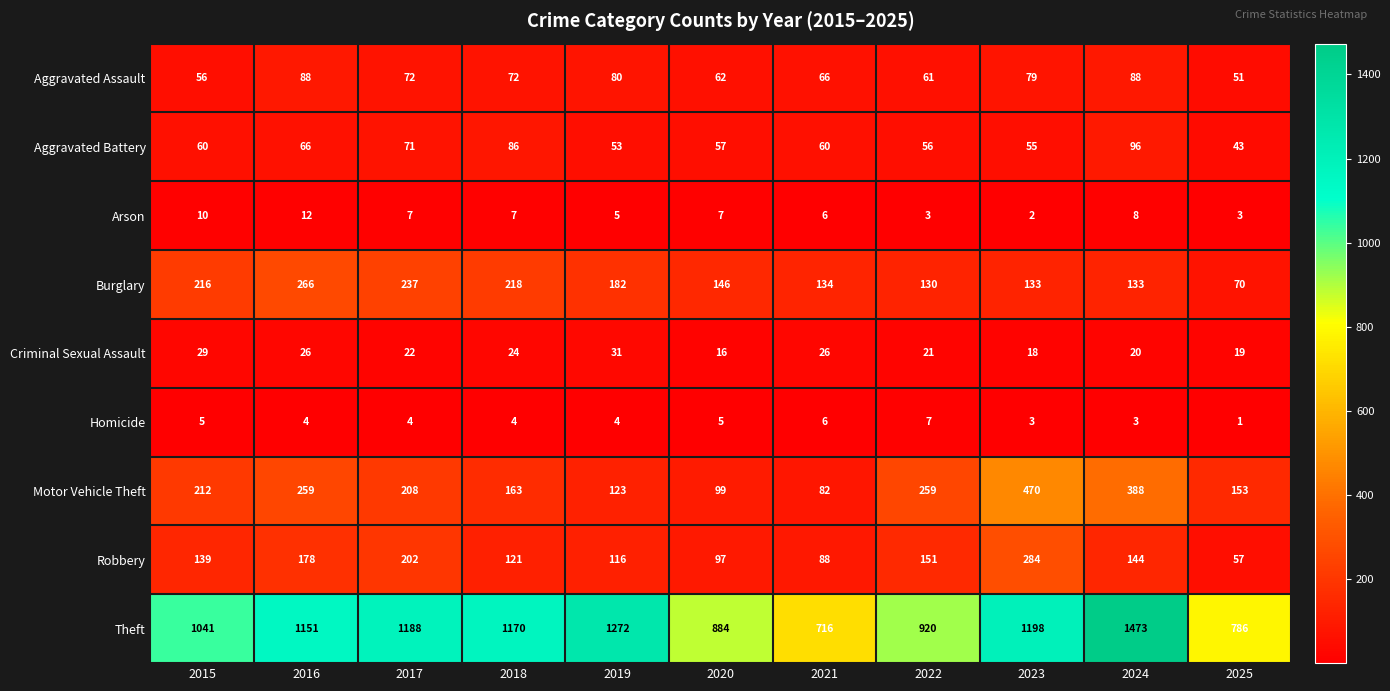

Which series changed the most between 2019 and 2025?

Theft